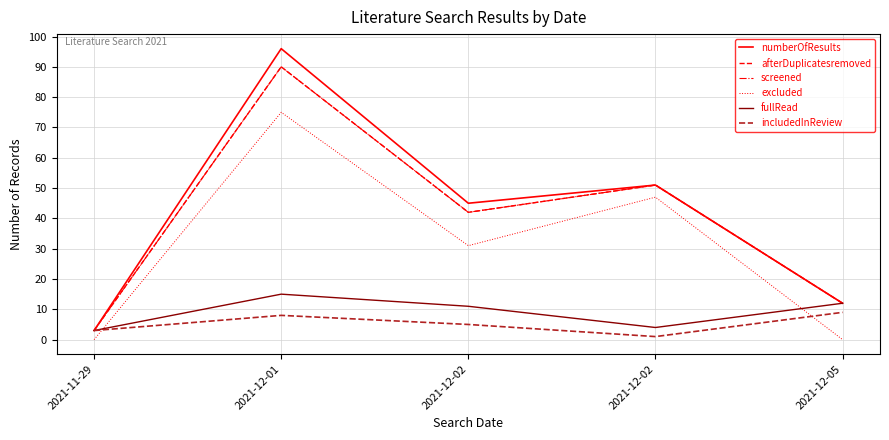

Reading right to left, what are all the values shown in this chart?

numberOfResults: 2021-12-05=12	2021-12-02=51	2021-12-02=45	2021-12-01=96	2021-11-29=3
afterDuplicatesremoved: 2021-12-05=12	2021-12-02=51	2021-12-02=42	2021-12-01=90	2021-11-29=3
screened: 2021-12-05=12	2021-12-02=51	2021-12-02=42	2021-12-01=90	2021-11-29=3
excluded: 2021-12-05=0	2021-12-02=47	2021-12-02=31	2021-12-01=75	2021-11-29=0
fullRead: 2021-12-05=12	2021-12-02=4	2021-12-02=11	2021-12-01=15	2021-11-29=3
includedInReview: 2021-12-05=9	2021-12-02=1	2021-12-02=5	2021-12-01=8	2021-11-29=3